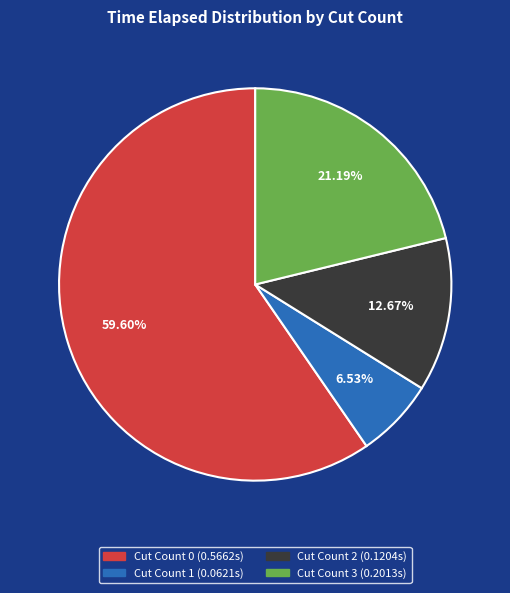

Is there any slice that represents more than half of the pie?

Yes